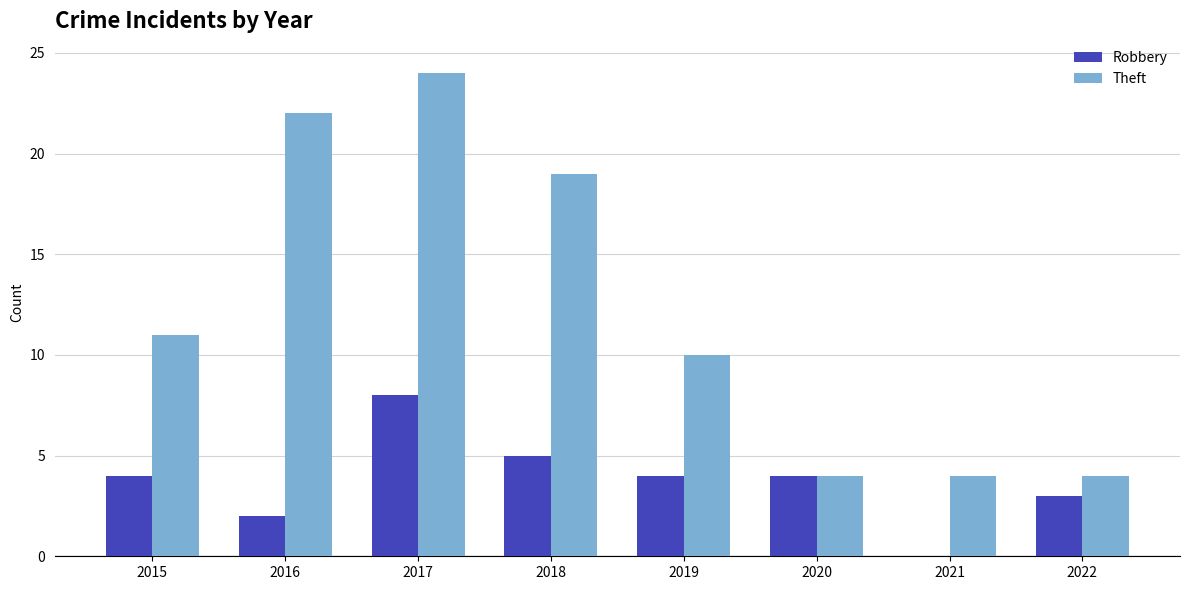

Which series changed the most between 2021 and 2022?

Robbery